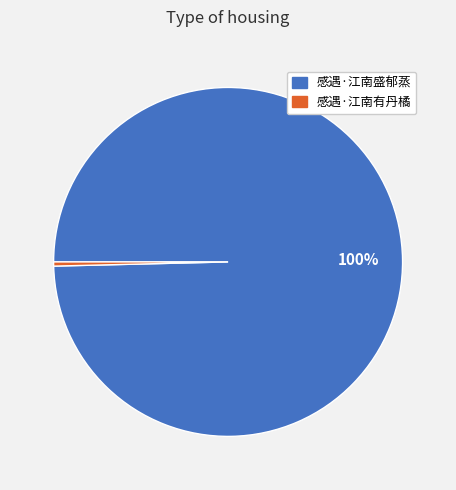

How many segments does this pie chart have?

2